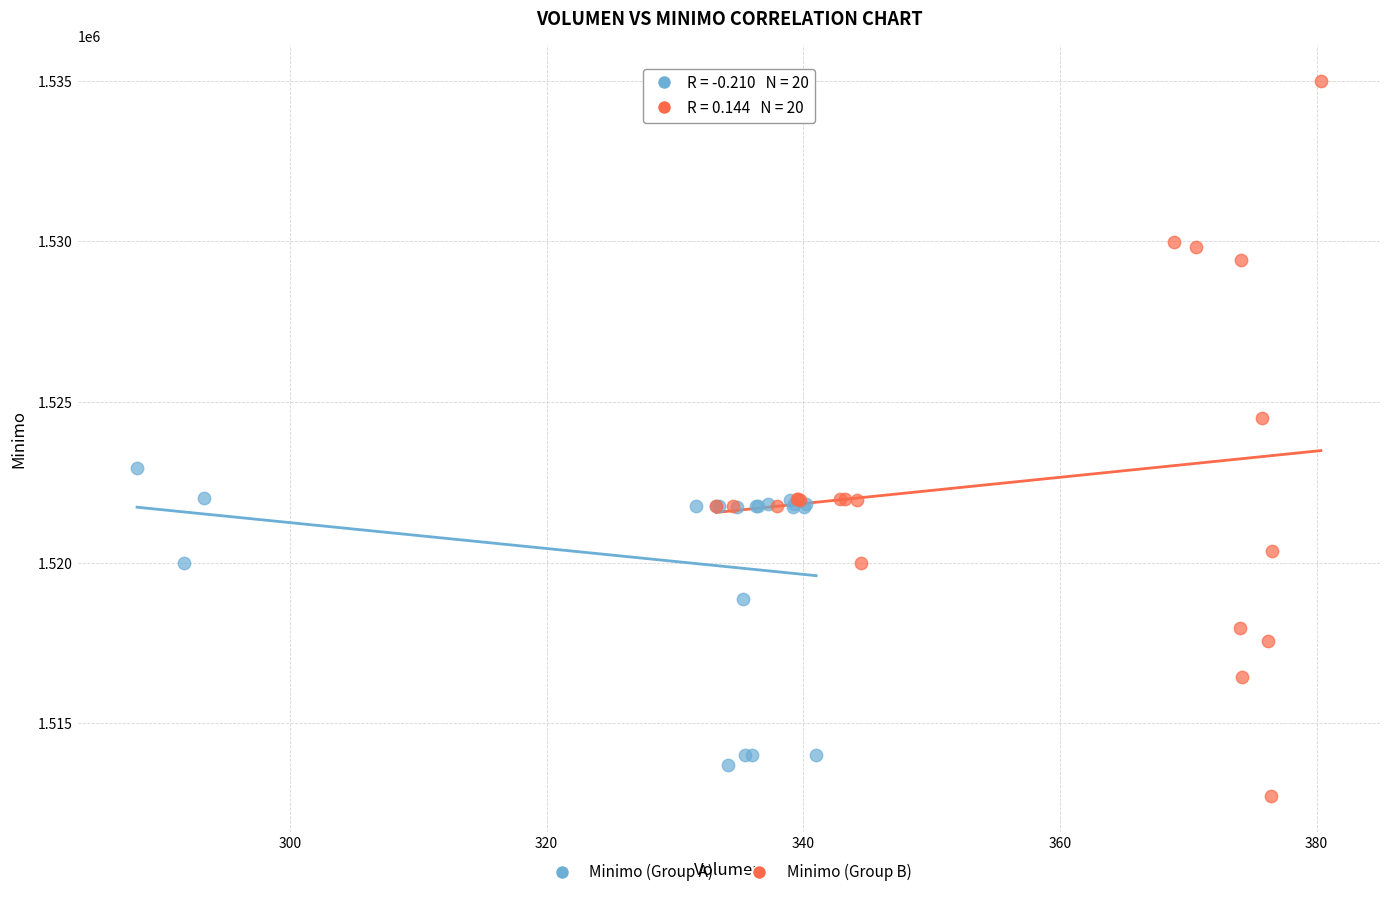

Which series contains the highest Y value?

Minimo (Group B)